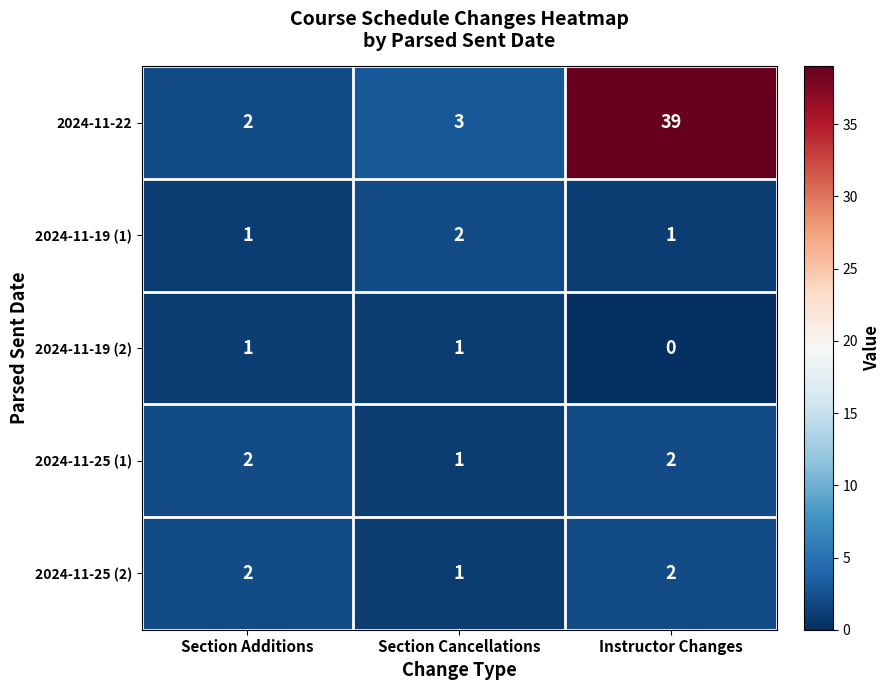

At how many categories does at least one series exceed 27?

1